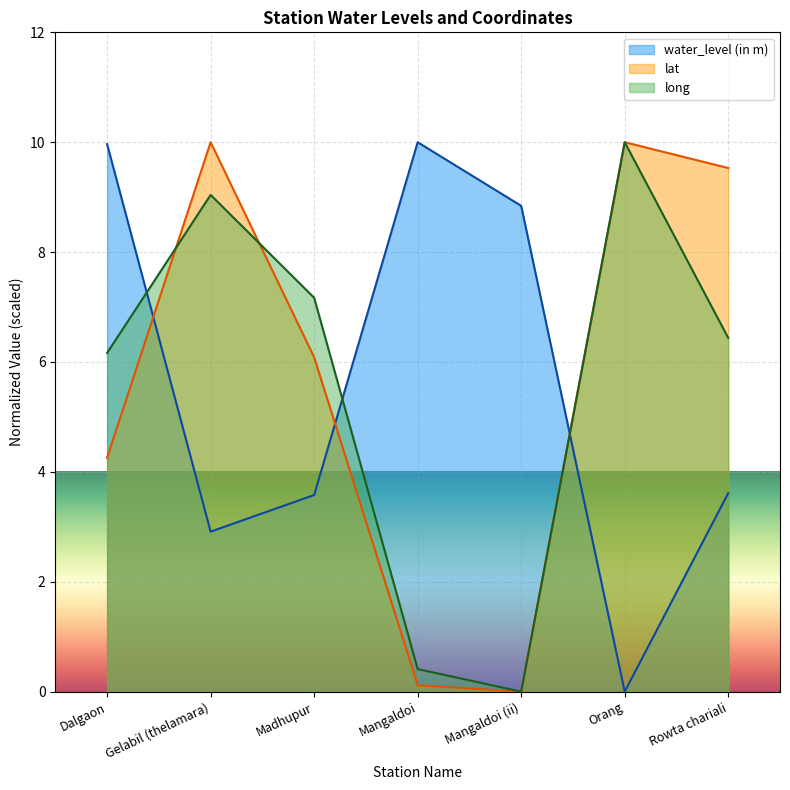

What are all the series names shown in the legend?

water_level (in m), lat, long